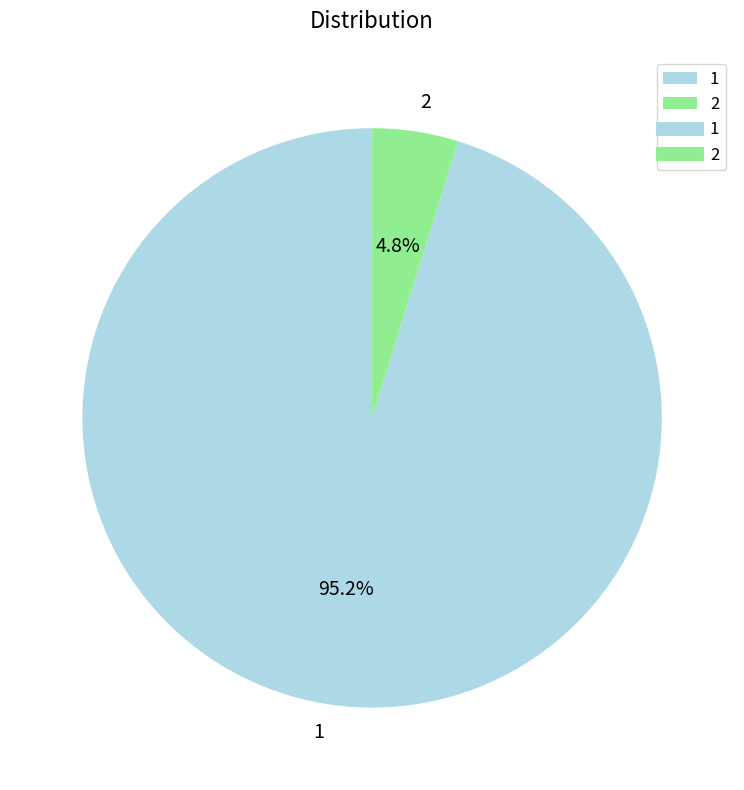

What is the total percentage of 2 and 1?

100.0%